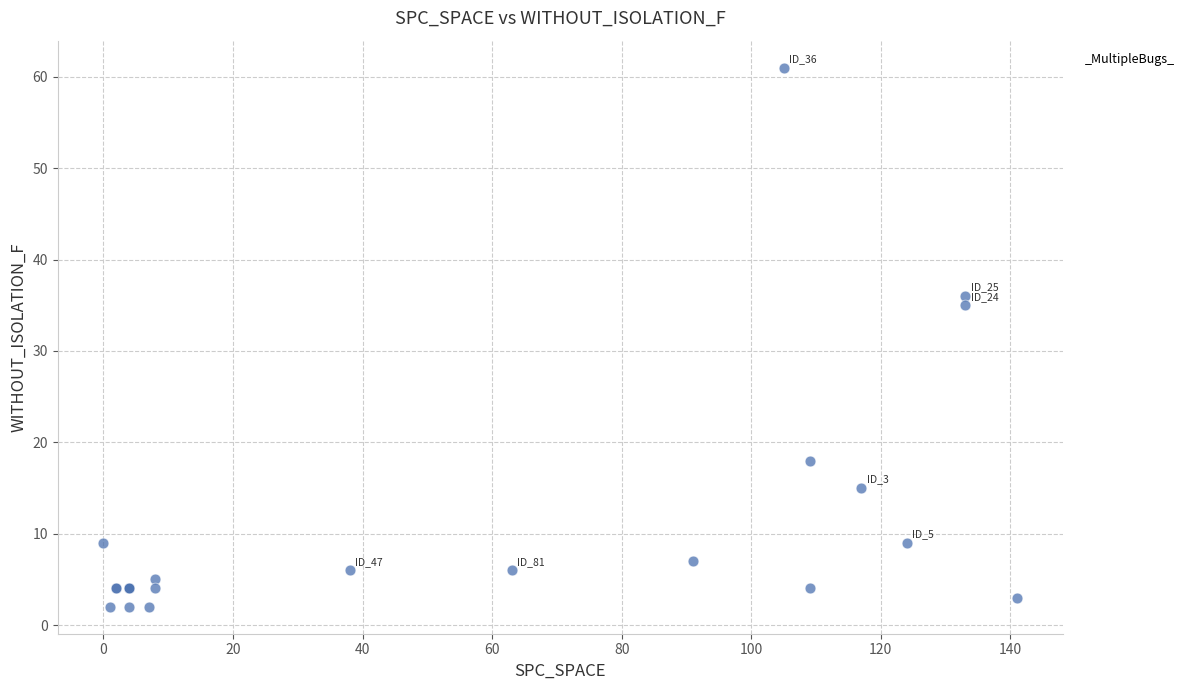

What Y value in the scatter plot is closest to 31?

35